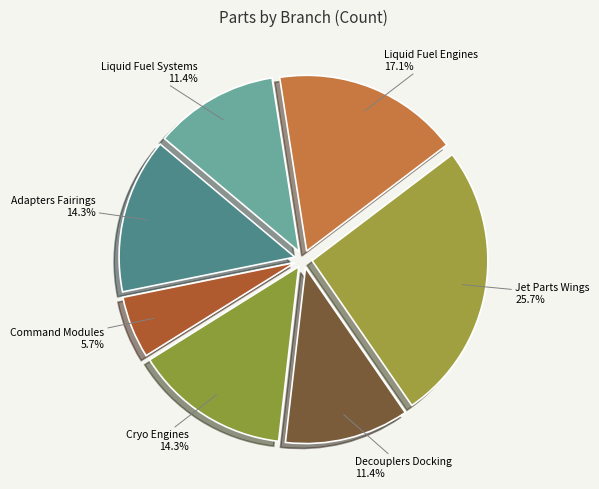

Which category has the smallest portion of the pie?

Command Modules